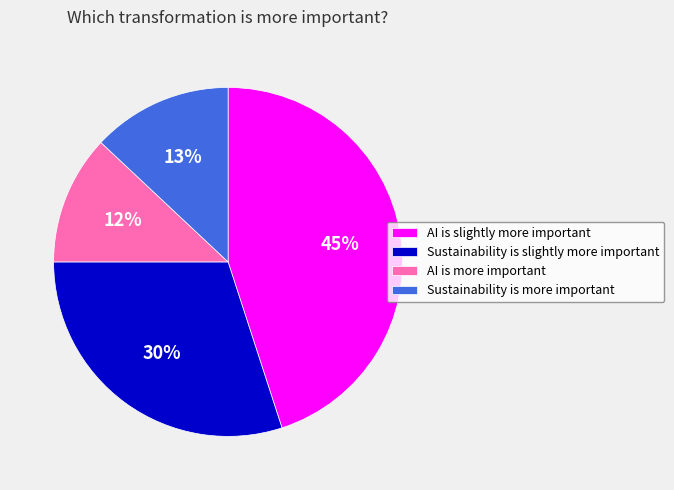

What percentage is the AI is slightly more important slice, to the nearest percent?

45%